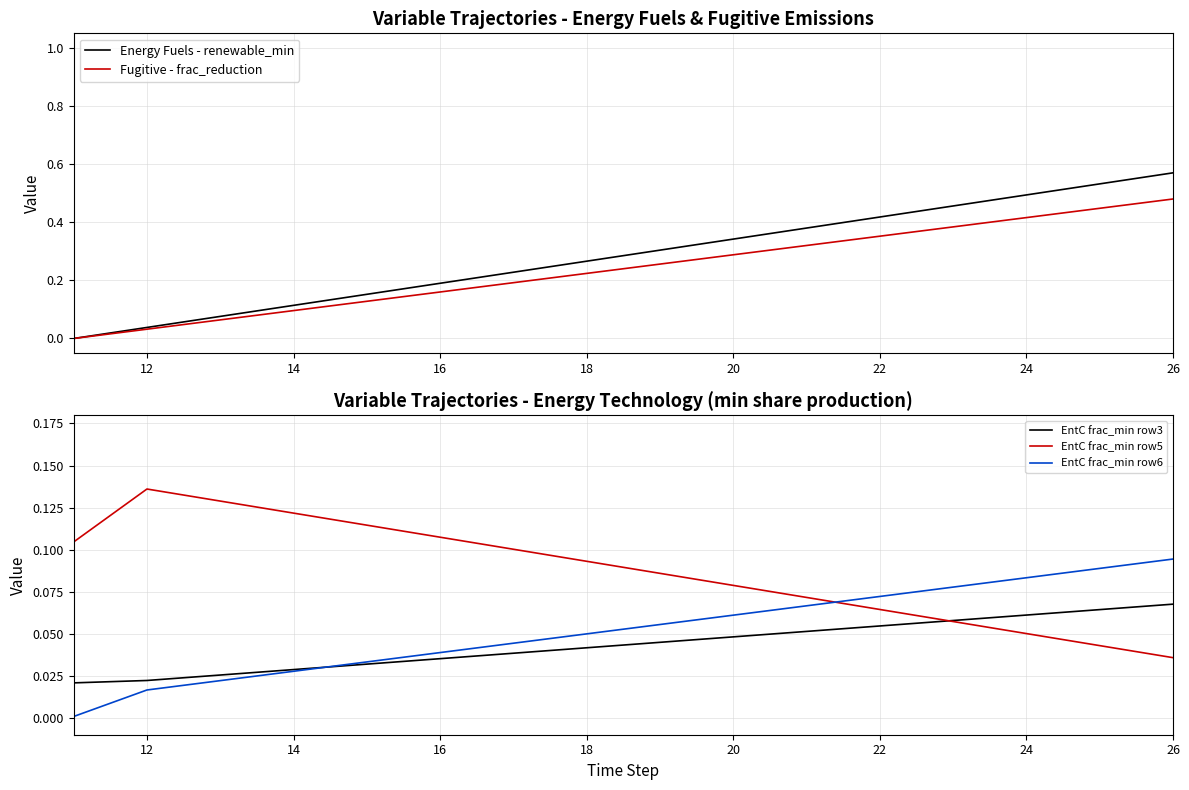

The EntC frac_min row3 series shows 0.1 at 16. True or false?

False